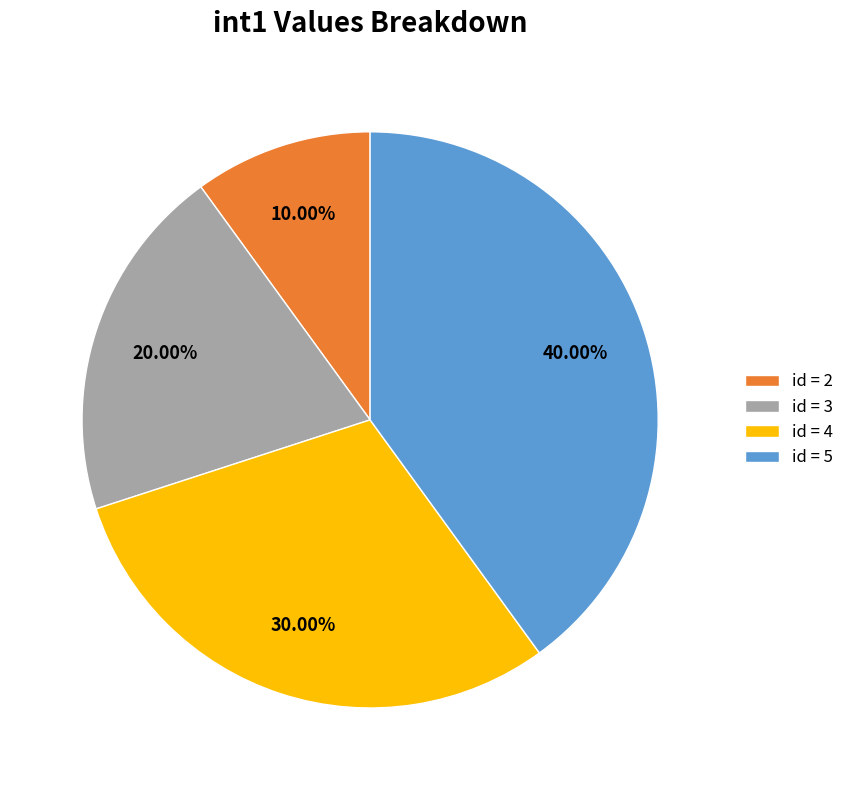

Rank the categories by value from highest to lowest.

id = 5, id = 4, id = 3, id = 2